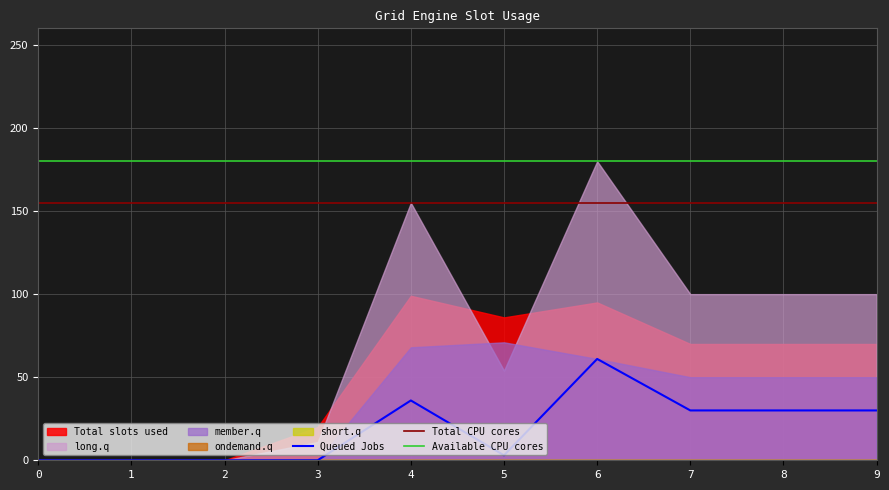

List the labels in order of ondemand.q value, largest first.

0, 1, 2, 3, 4, 5, 6, 7, 8, 9